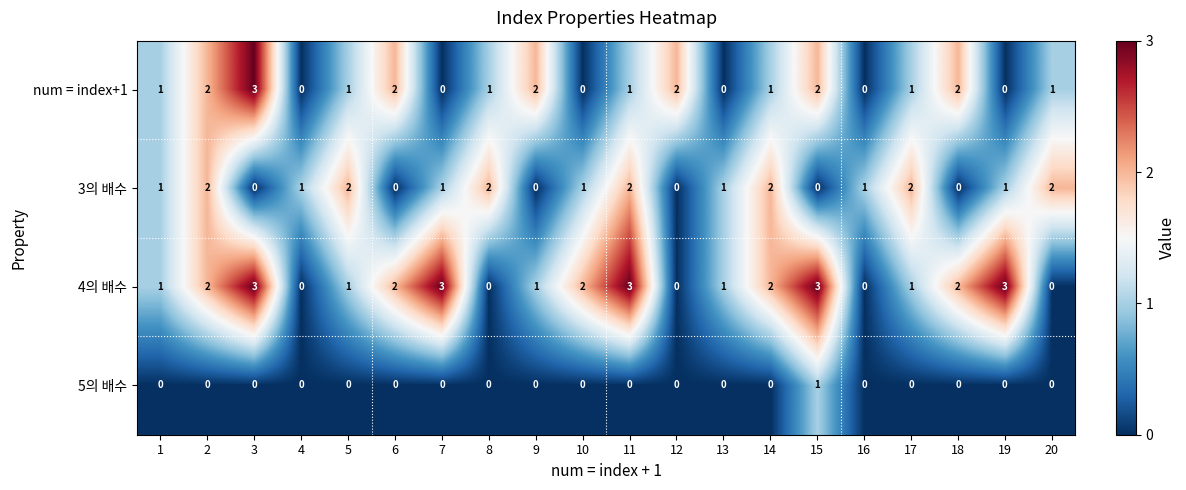

Is it true that 3의 배수 equals 2 at 11?

True